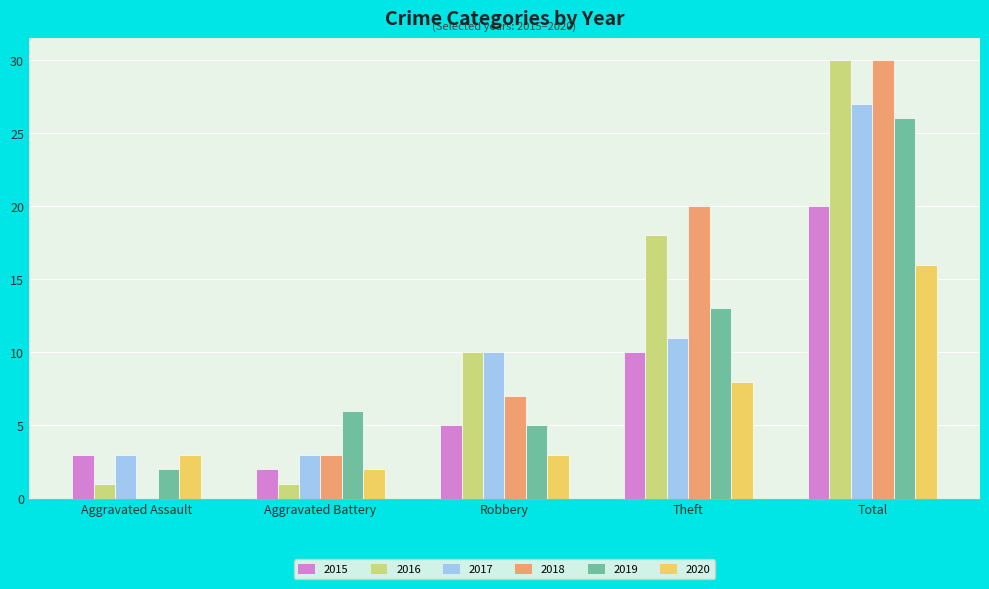

Is the value of 2018 at Robbery greater than the value of 2020 at Aggravated Assault?

Yes